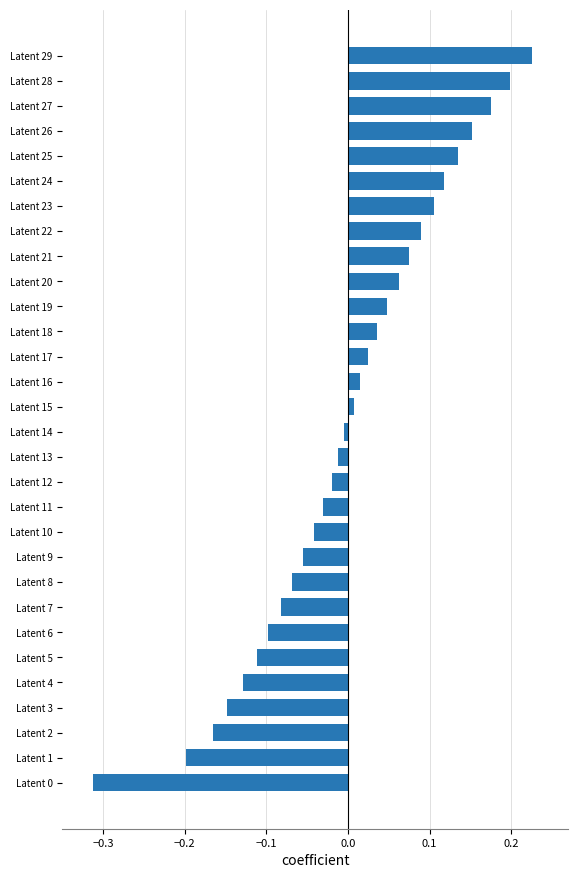

How many bars are there in total?

30